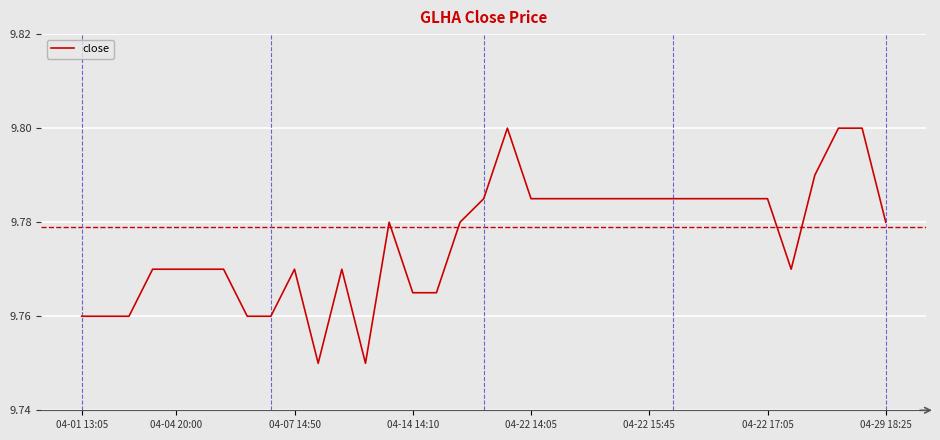

How many lines are shown in the chart?

1